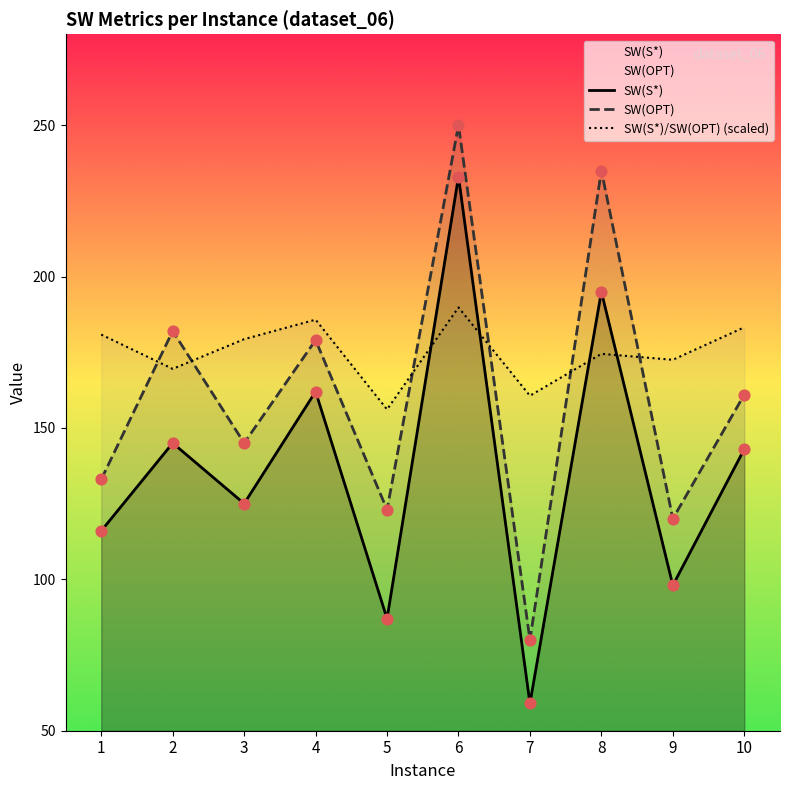

At which category is the sum across all series the highest?

6